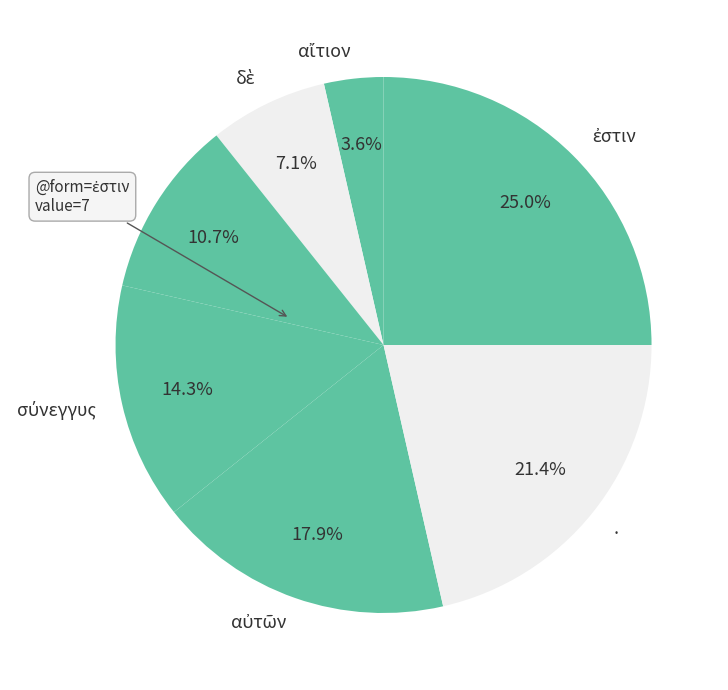

Is there any slice that represents more than half of the pie?

No